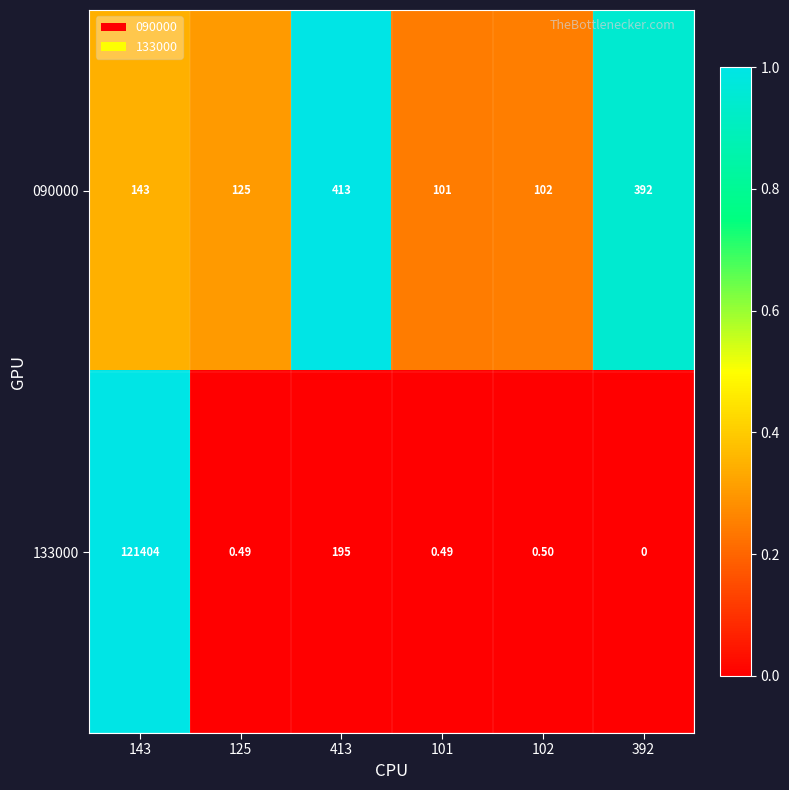

Is the value of 133000 at 125 greater than the value of 090000 at 125?

No